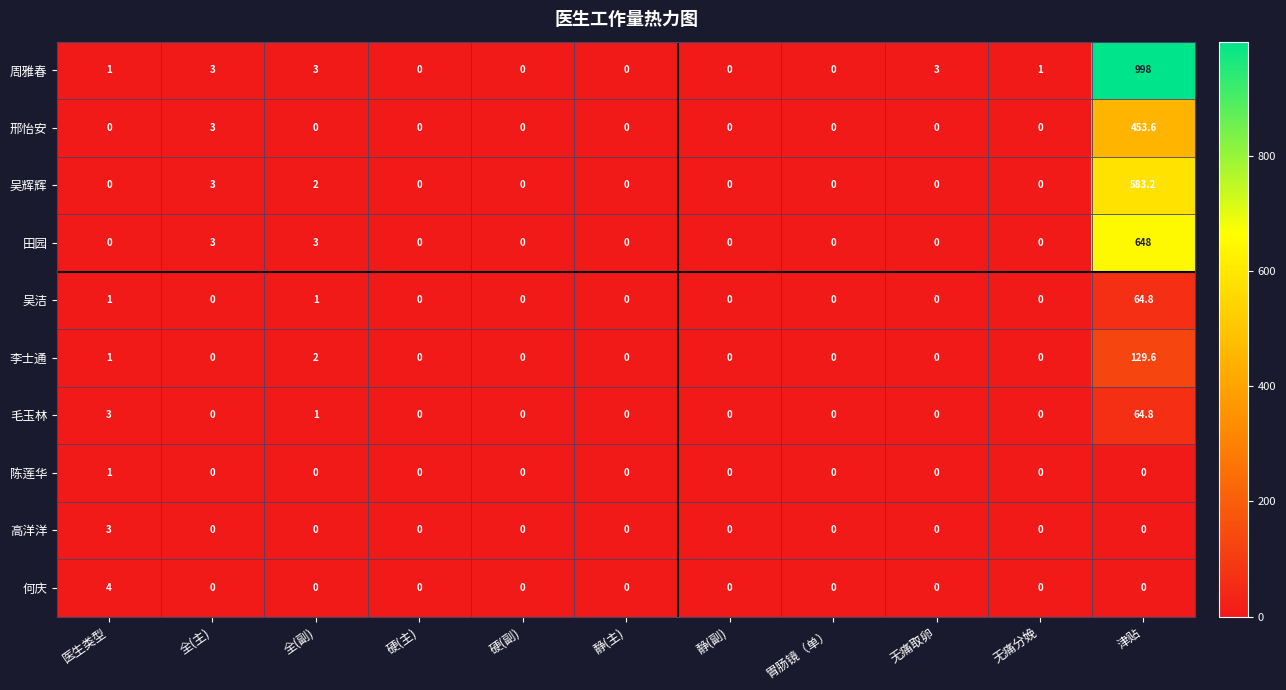

Which series has the largest range (max minus min)?

周雅春